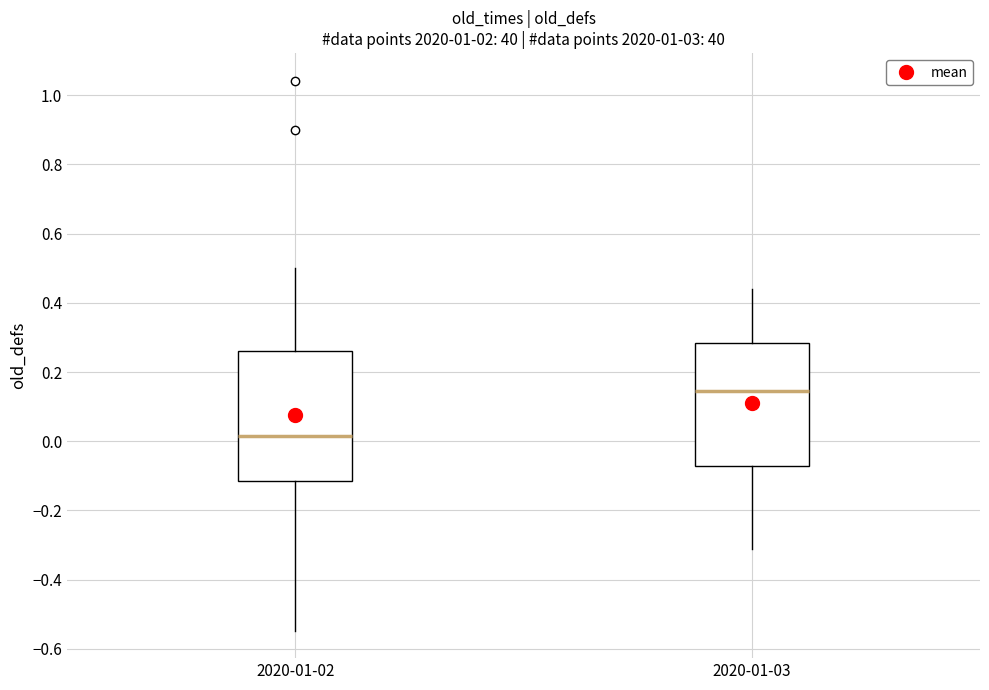

Reading left to right, transcribe this box plot: for each box, give where its median line is, the range the box spans, and where its two whiskers end, as read against the y-axis. The values are not printed on the chart, so give them approximately, as read against the axis.

2020-01-02: median 0.02, box -0.12 to 0.26, whiskers -0.54 to 0.50
2020-01-03: median 0.14, box -0.08 to 0.28, whiskers -0.30 to 0.44